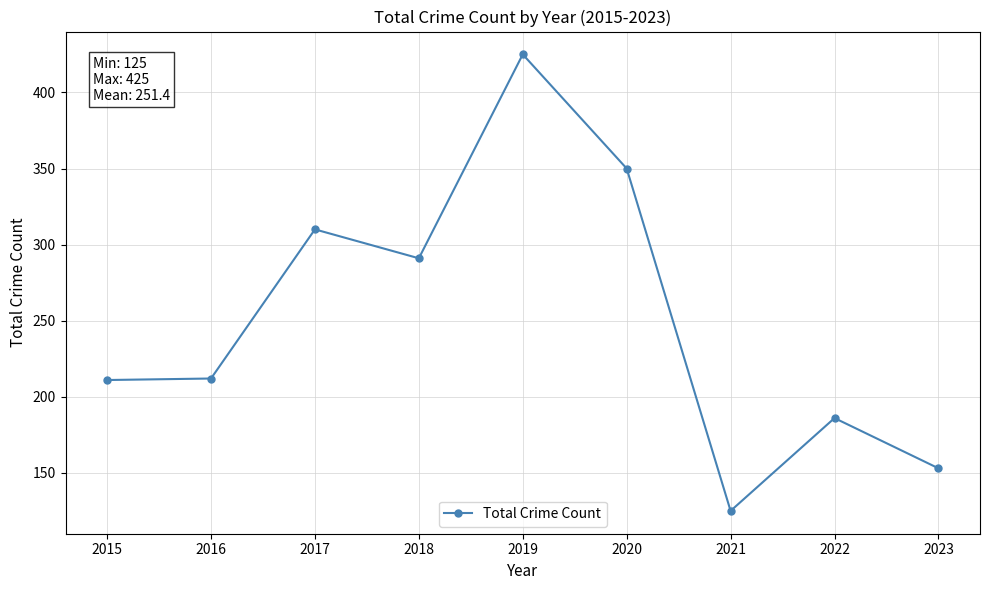

What is the value of the 4th point from the left?

291